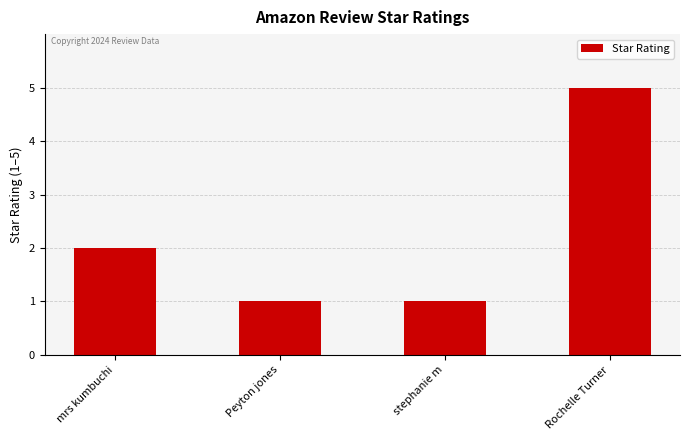

True or false: the data shows 5 at Rochelle Turner.

True